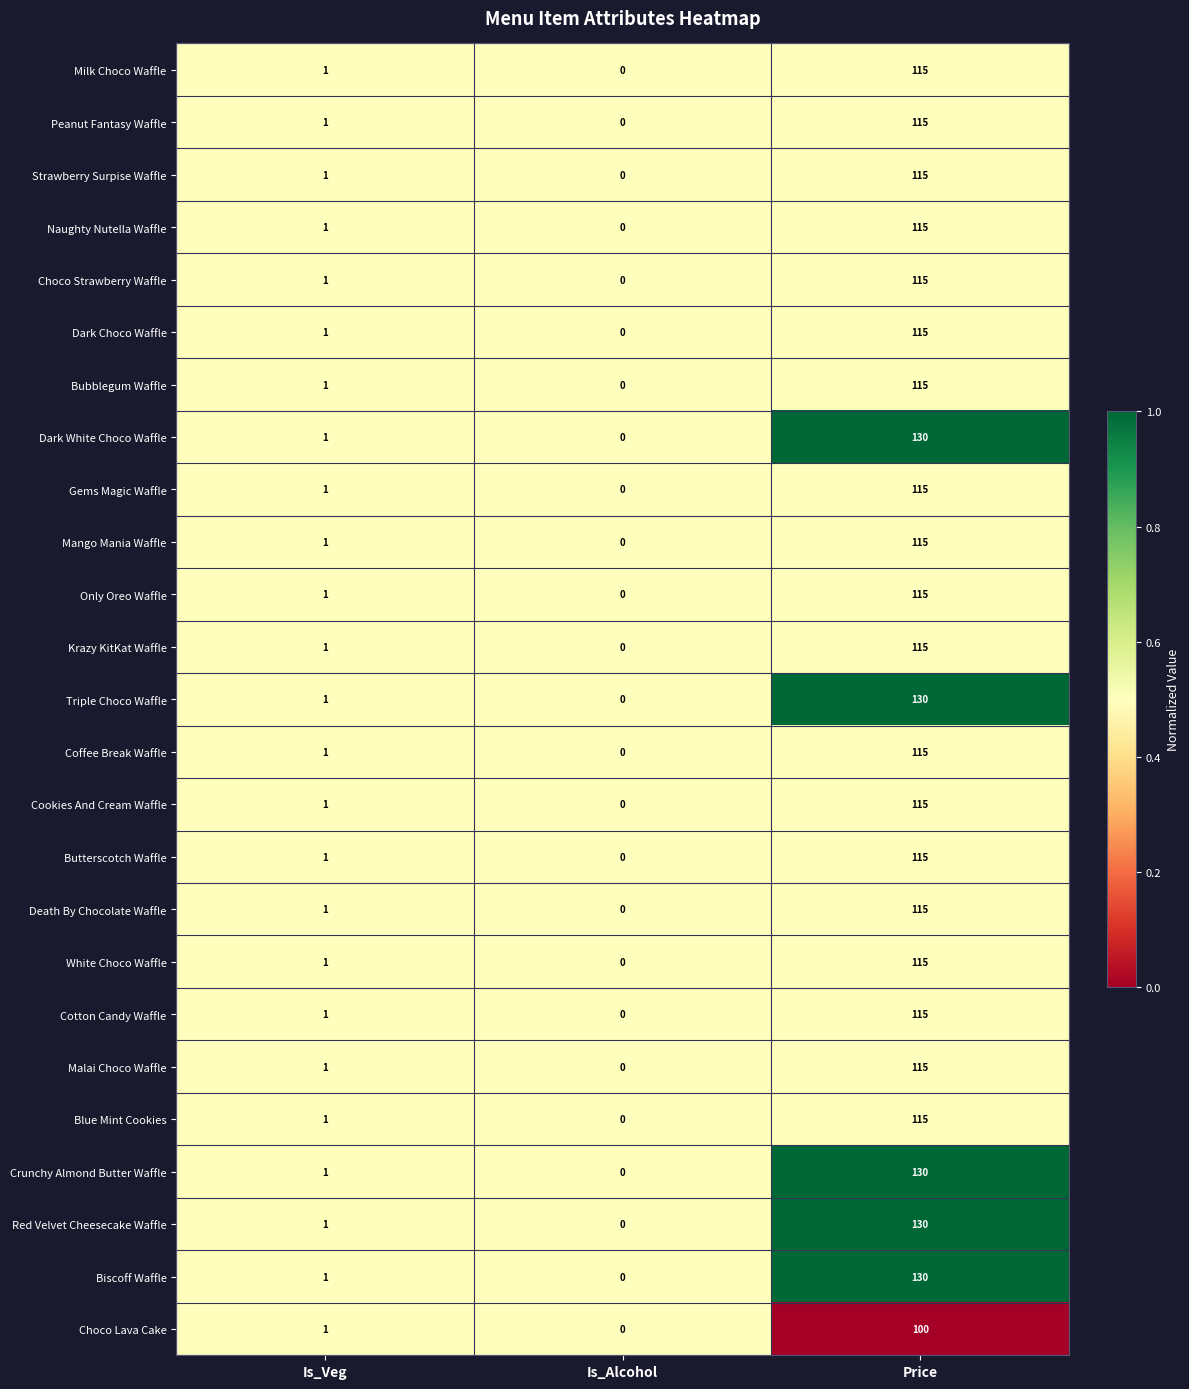

What is the average value of the Naughty Nutella Waffle series?

39